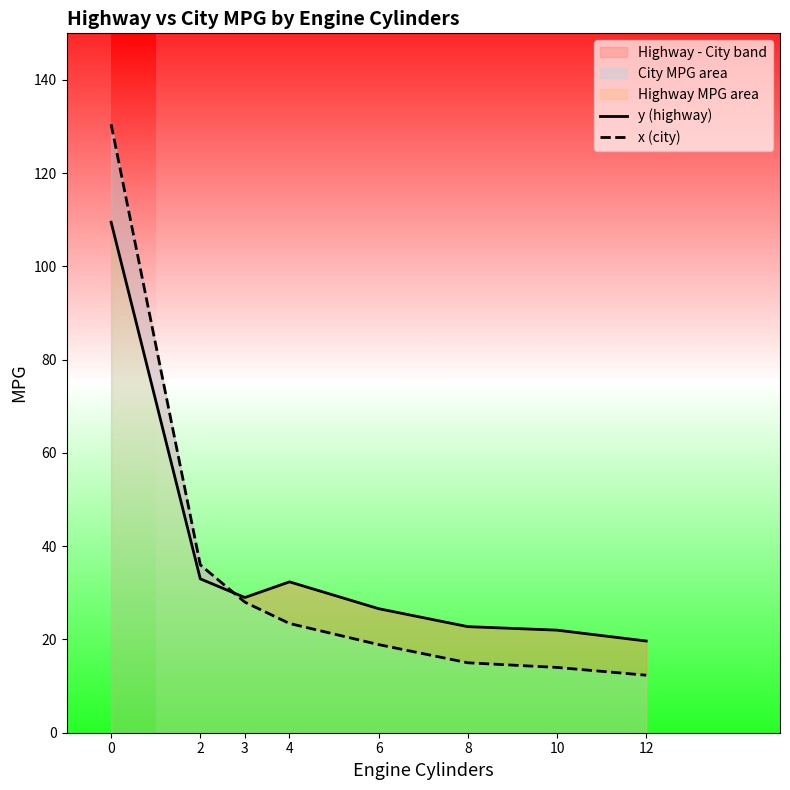

What is the spread (max minus min) of values at 10?

8.0